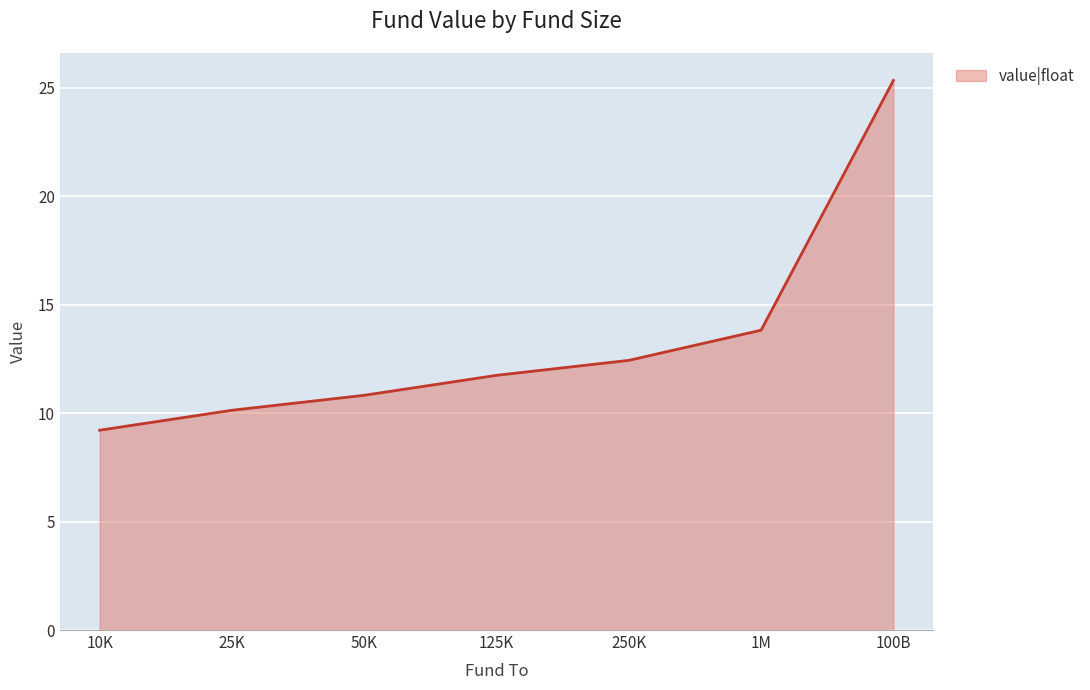

Where is the data nearest to the value 17?

1M